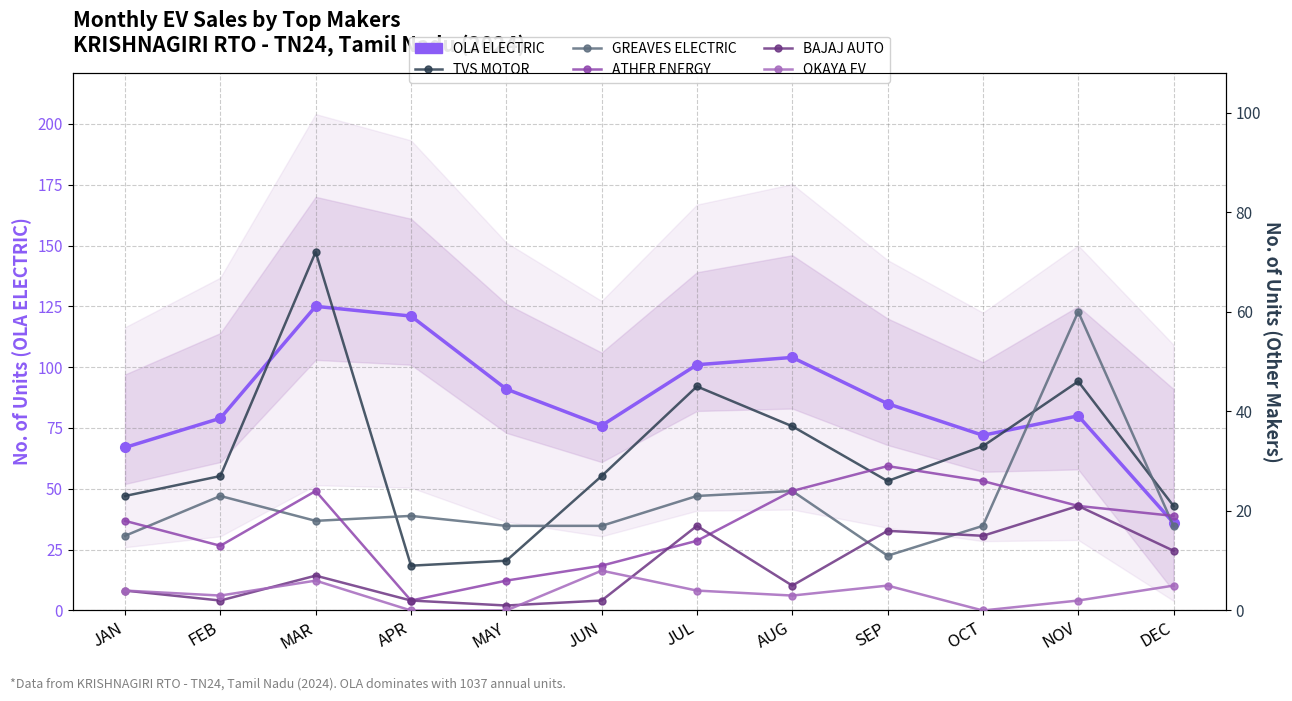

How many intersections are there between ATHER ENERGY and BAJAJ AUTO?

2